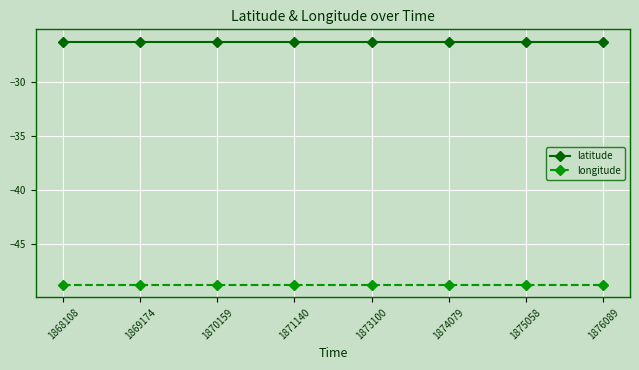

What is the lowest value of the longitude series?

-48.8